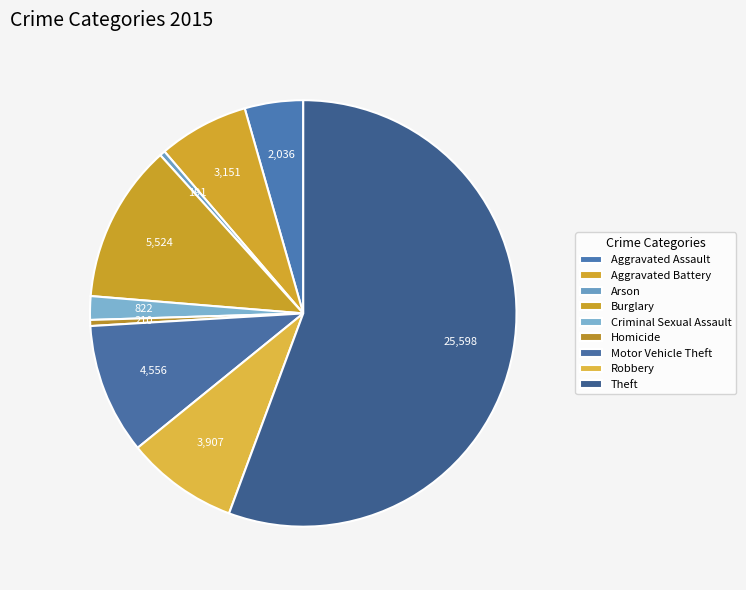

Which category has the biggest portion of the pie?

Theft